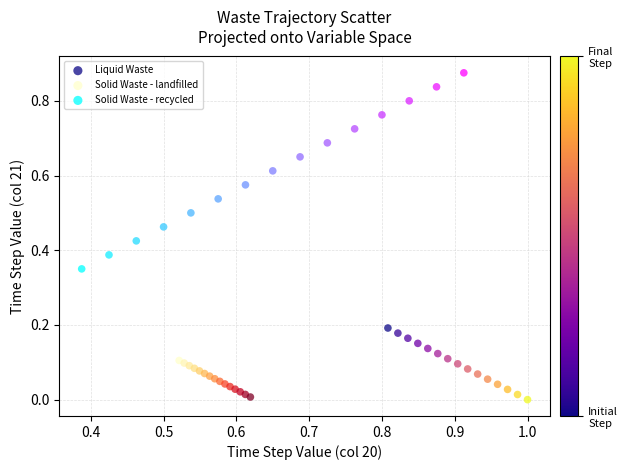

Which series has the largest Y range (max minus min)?

Solid Waste - recycled